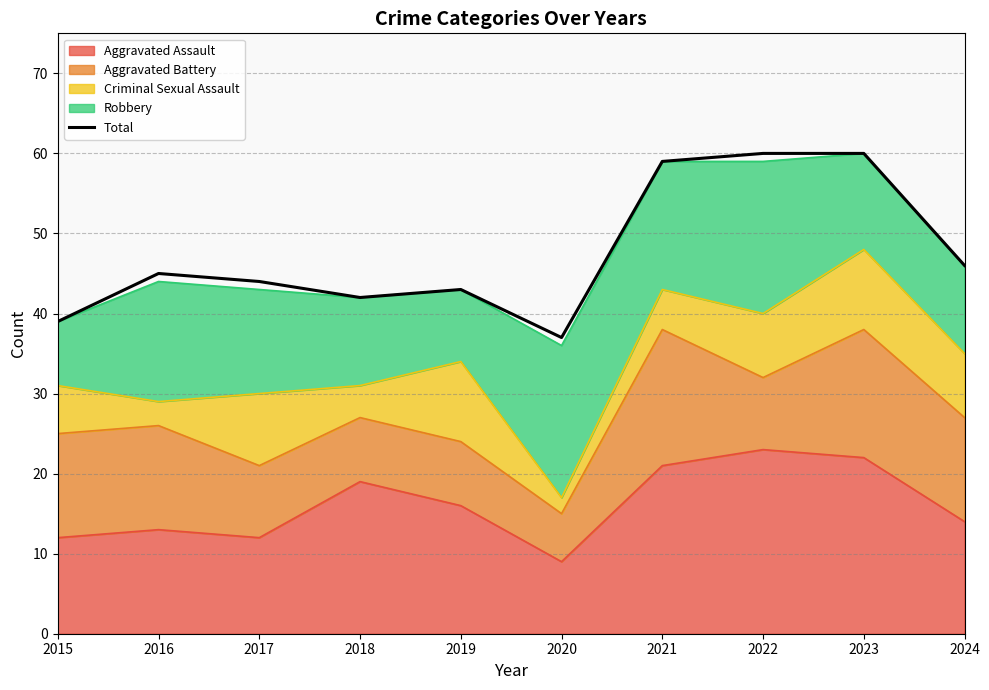

What is the ratio of the value at 2017 to the value at 2016?

1.0